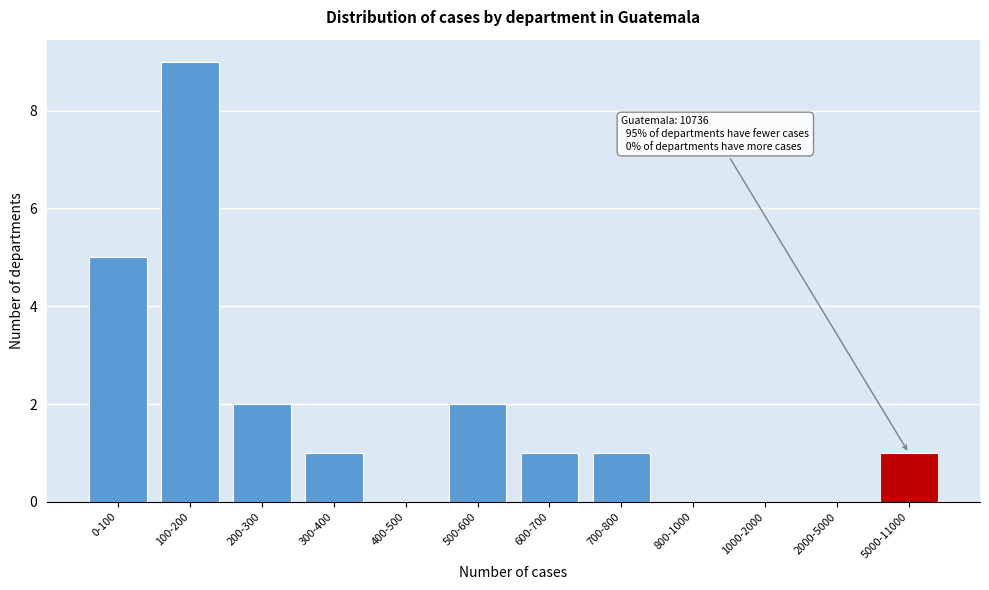

Reading right to left, list all the values displayed in this chart.

5000-11000=1	2000-5000=0	1000-2000=0	800-1000=0	700-800=1	600-700=1	500-600=2	400-500=0	300-400=1	200-300=2	100-200=9	0-100=5